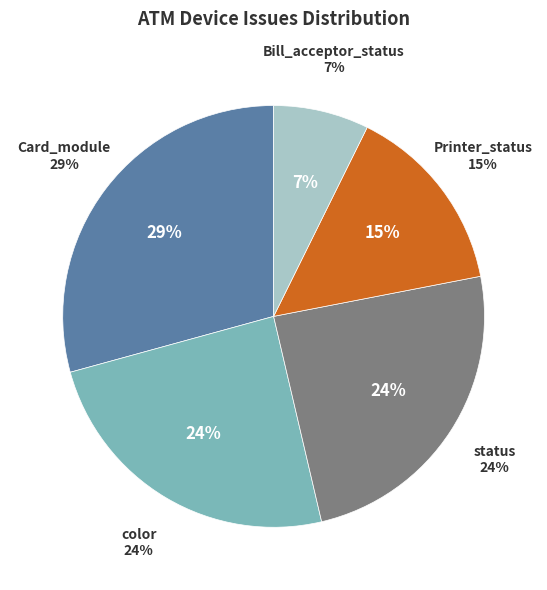

The color (Berde) slice represents 11% of the pie. True or false?

False